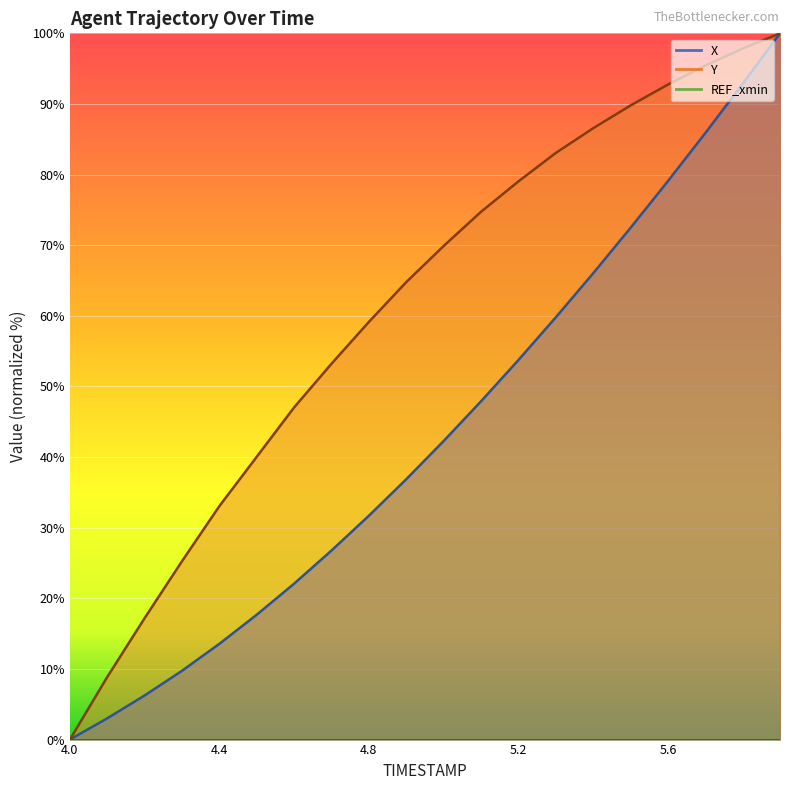

Rank the series at 4.1 from lowest to highest value.

X, Y